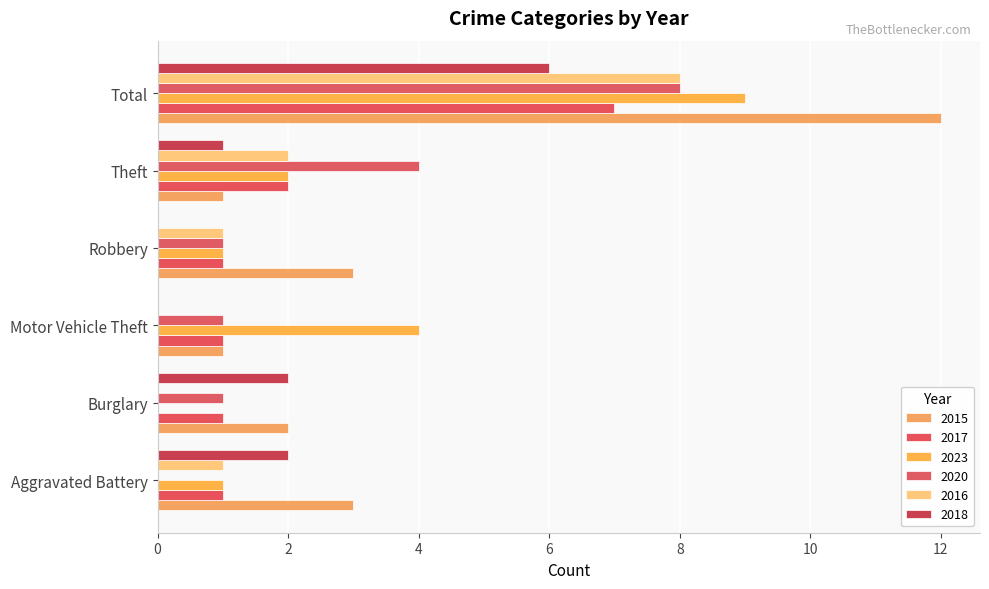

How many distinct data groups are displayed?

6